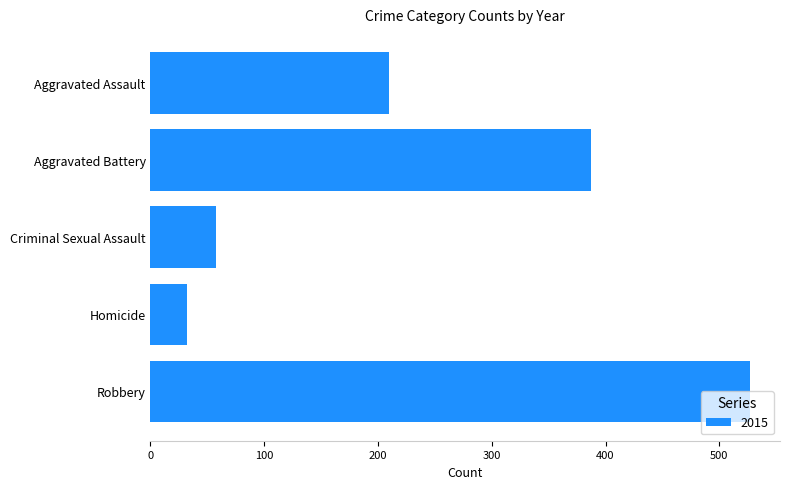

What is the approximate value at Criminal Sexual Assault, to the nearest 5?

60